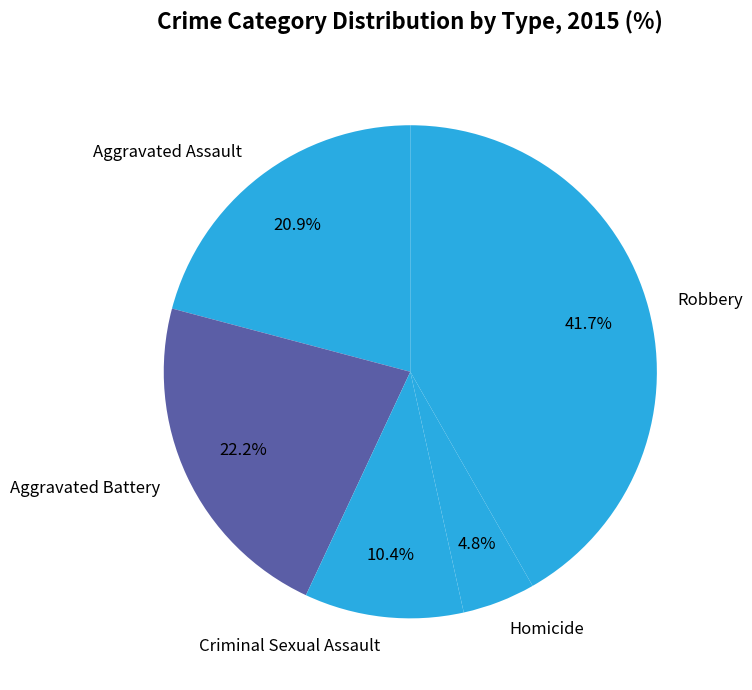

Which slice is the smallest?

Homicide